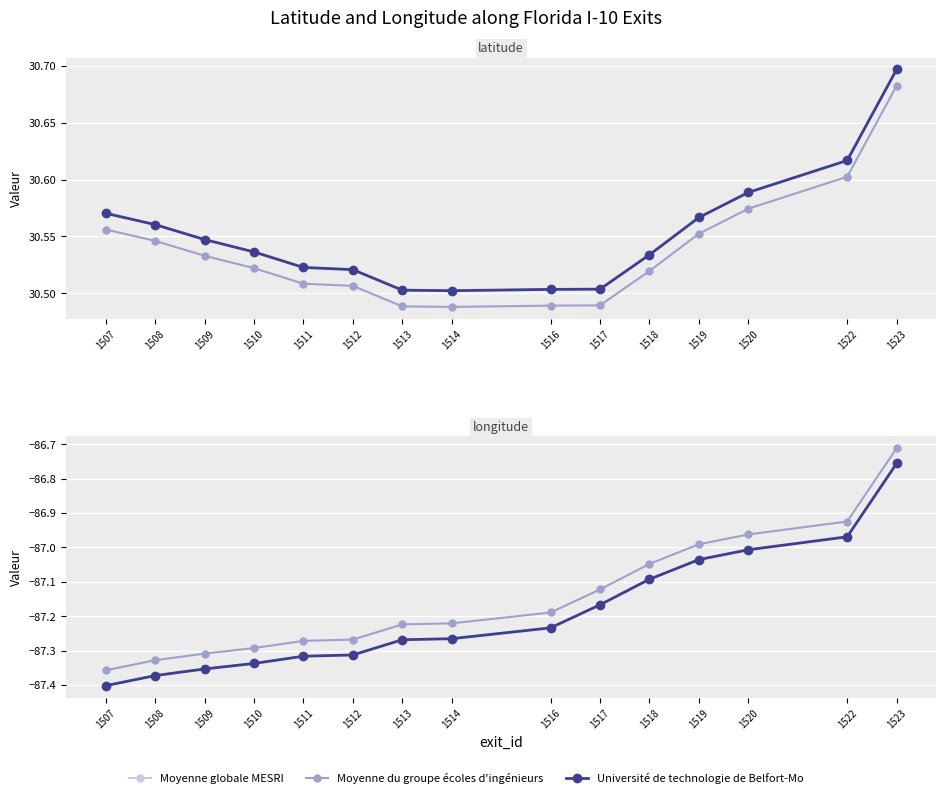

True or false: Université de technologie de Belfort-Mo and Moyenne globale MESRI cross at least once.

False